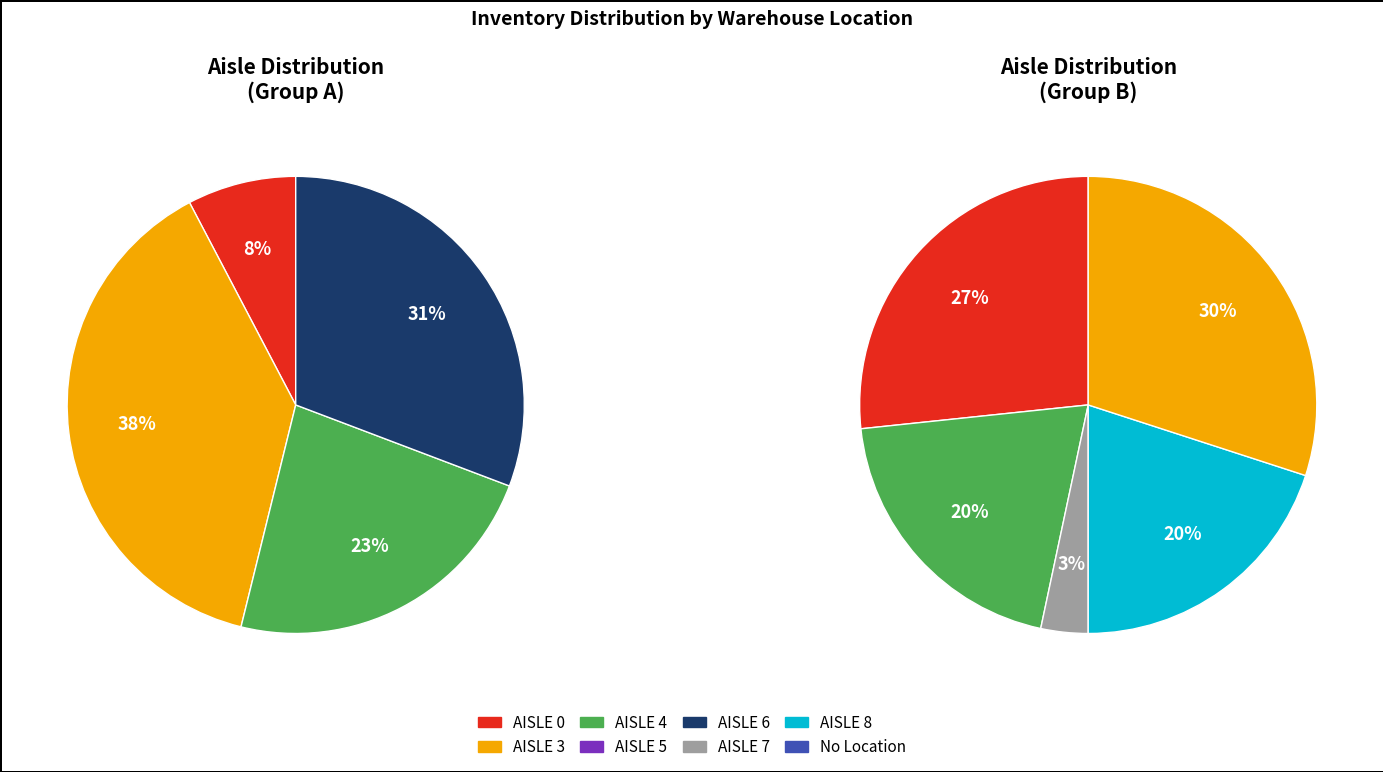

Which has a higher value, AISLE 7 or AISLE 3?

AISLE 3